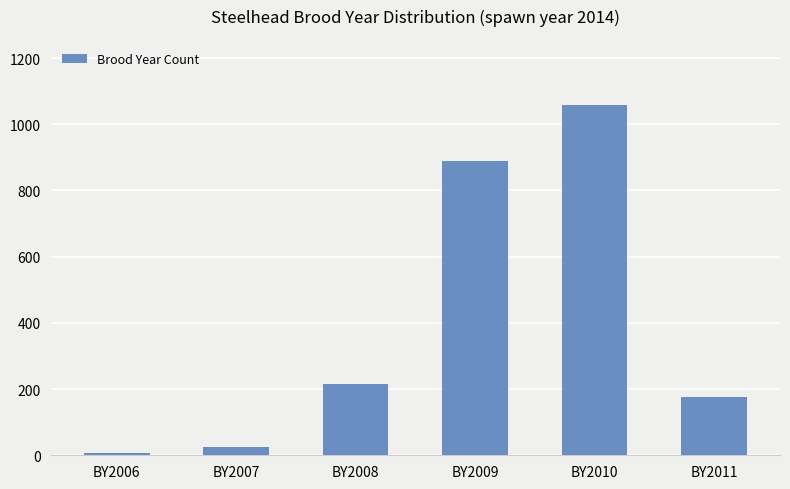

Does the chart contain stacked bars?

No